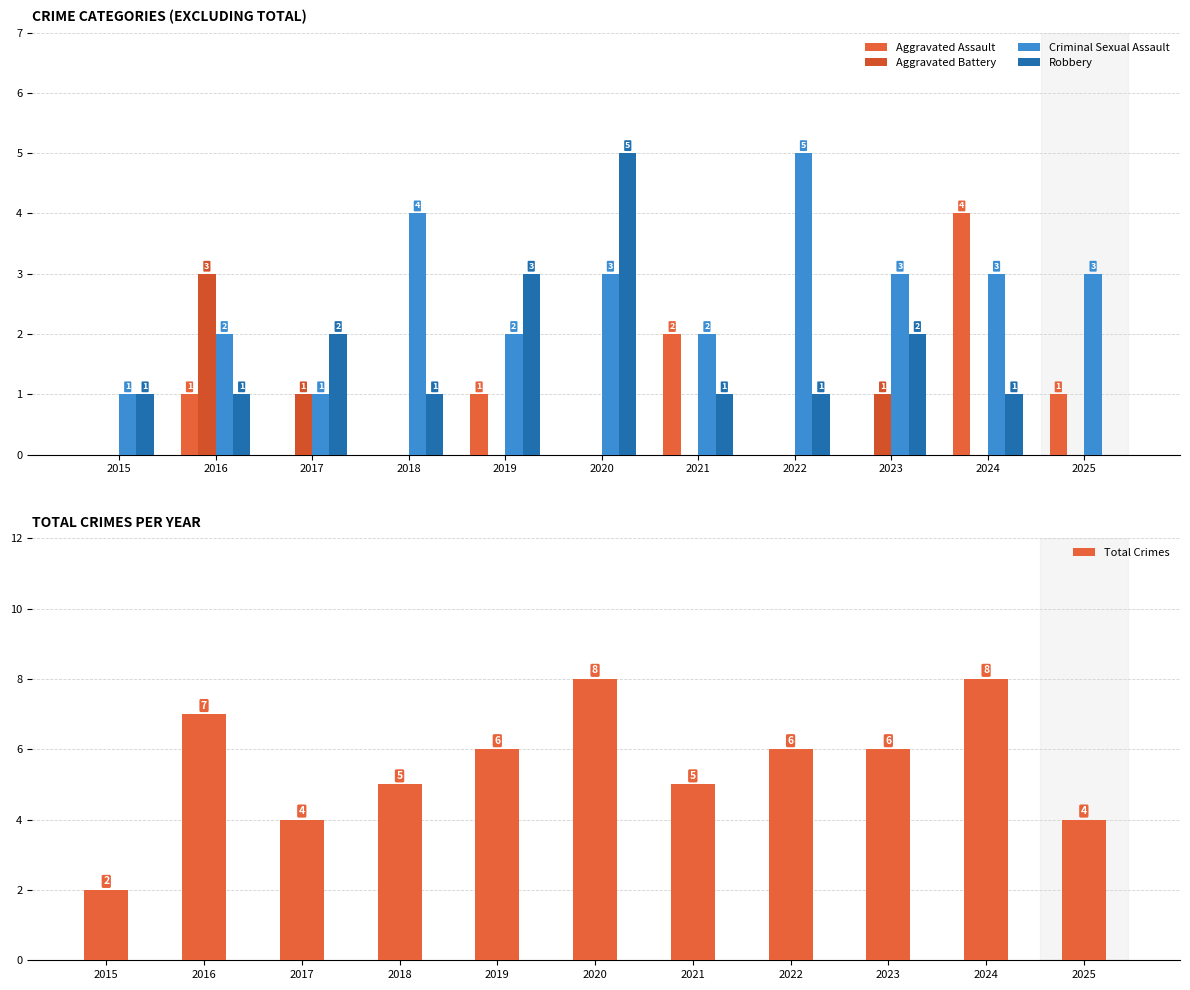

List the labels in order of Aggravated Assault value, smallest first.

2015, 2017, 2018, 2020, 2022, 2023, 2016, 2019, 2025, 2021, 2024